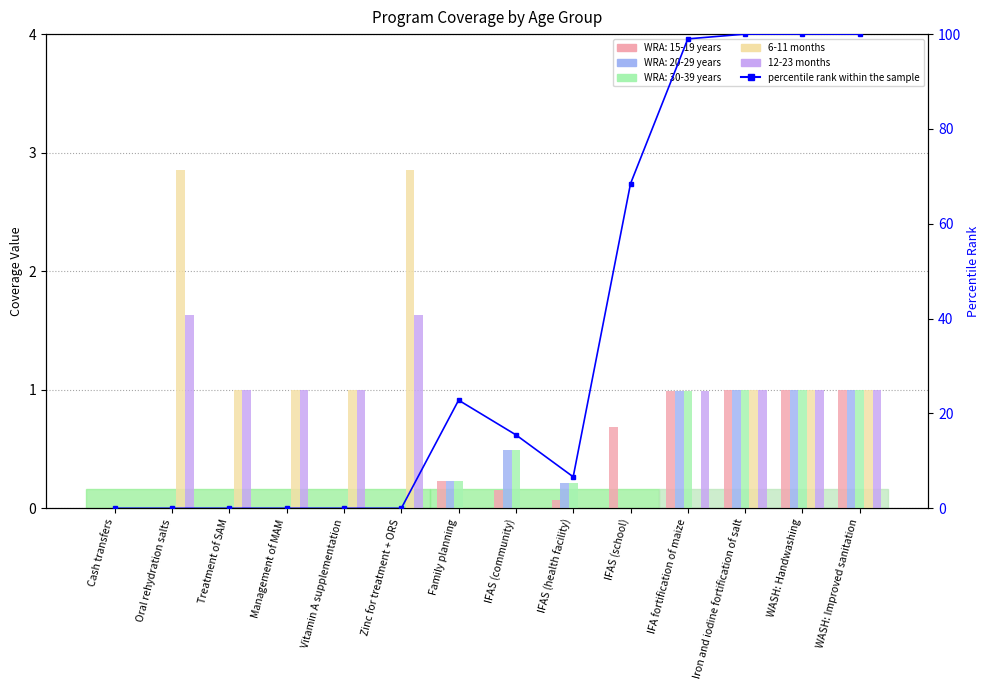

What is the difference between the maximum and minimum values in the 6-11 months series?

2.9